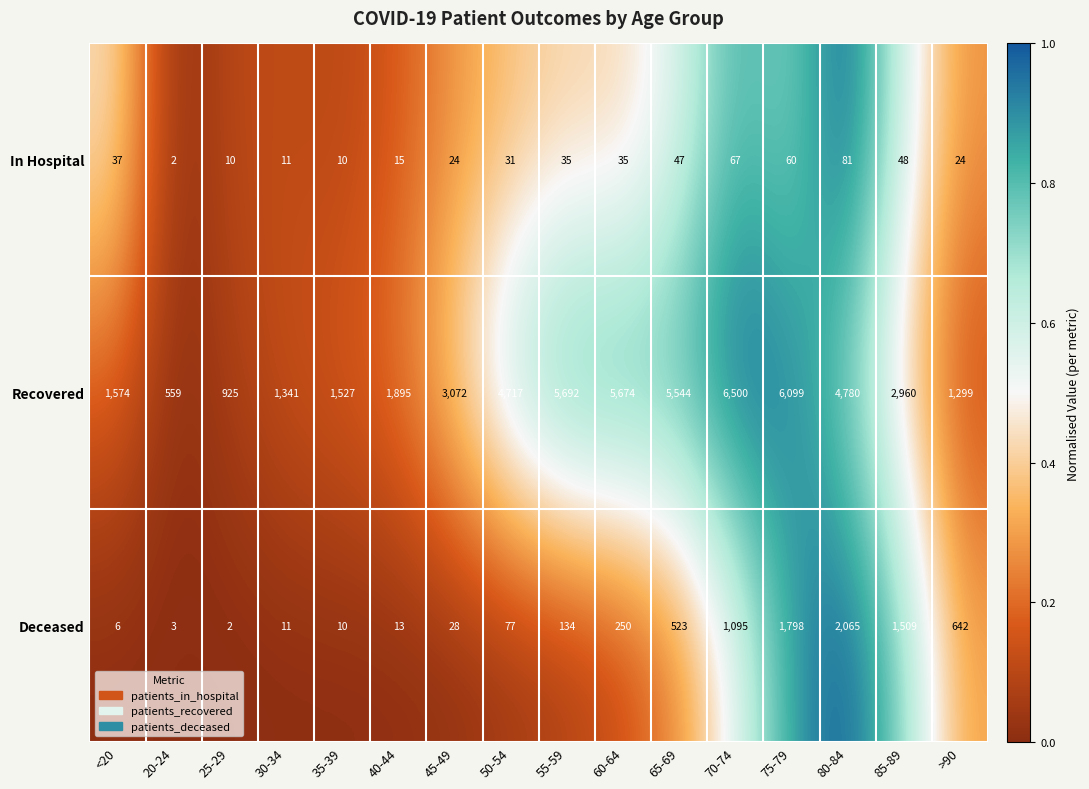

Which series changed the most between 50-54 and 80-84?

Deceased